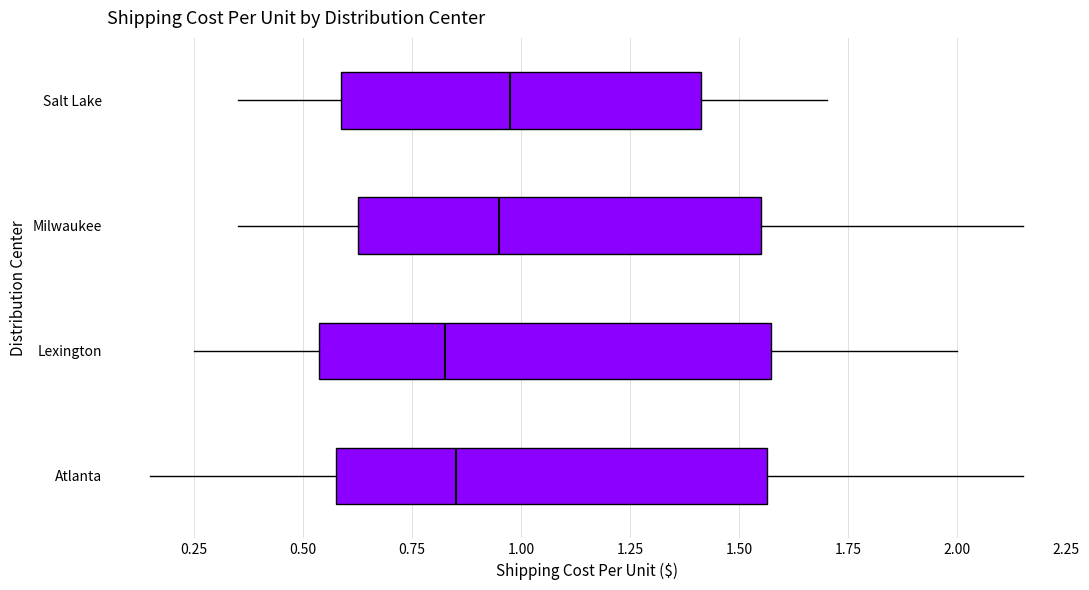

Reading bottom to top, transcribe this box plot: for each box, give where its median line is, the range the box spans, and where its two whiskers end, as read against the x-axis. The values are not printed on the chart, so give them approximately, as read against the axis.

Atlanta: median 0.85, box 0.60 to 1.55, whiskers 0.15 to 2.15
Lexington: median 0.85, box 0.55 to 1.55, whiskers 0.25 to 2.00
Milwaukee: median 0.95, box 0.65 to 1.55, whiskers 0.35 to 2.15
Salt Lake: median 1.00, box 0.60 to 1.40, whiskers 0.35 to 1.70